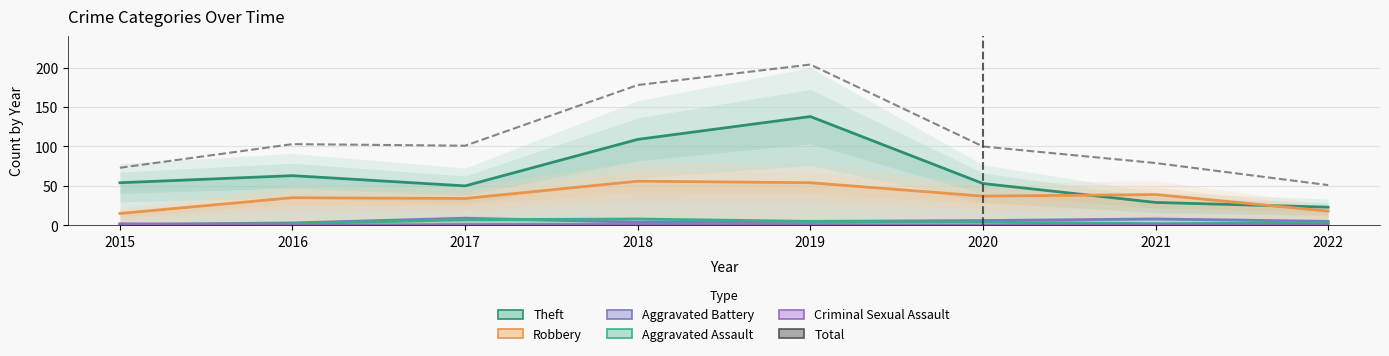

True or false: Criminal Sexual Assault and Robbery intersect in this chart.

False